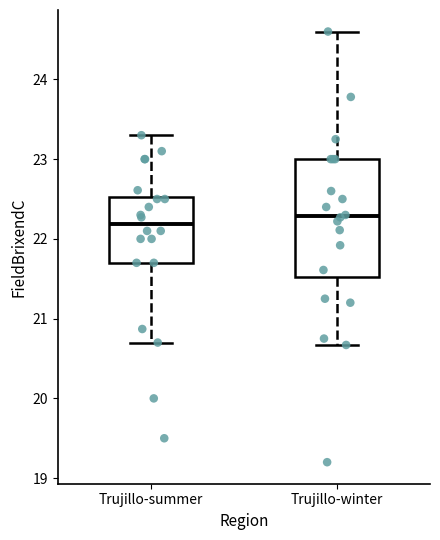

Where does the lower whisker of the box for Trujillo-summer end on the y-axis? The values are not printed on the chart, so give them approximately, as read against the axis.

20.7